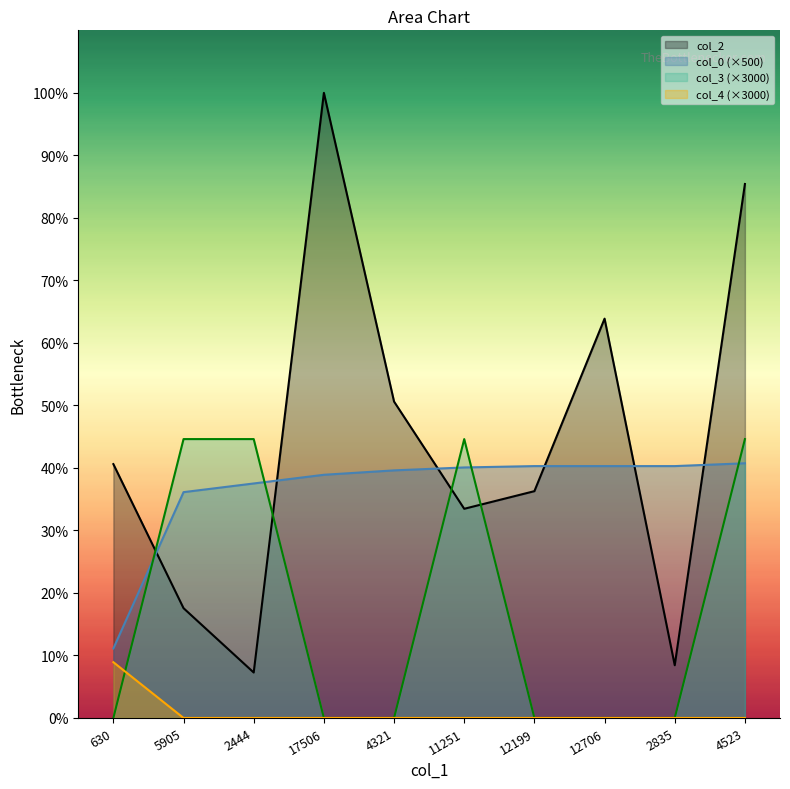

What is the sum of all col_2 values?

149129.0